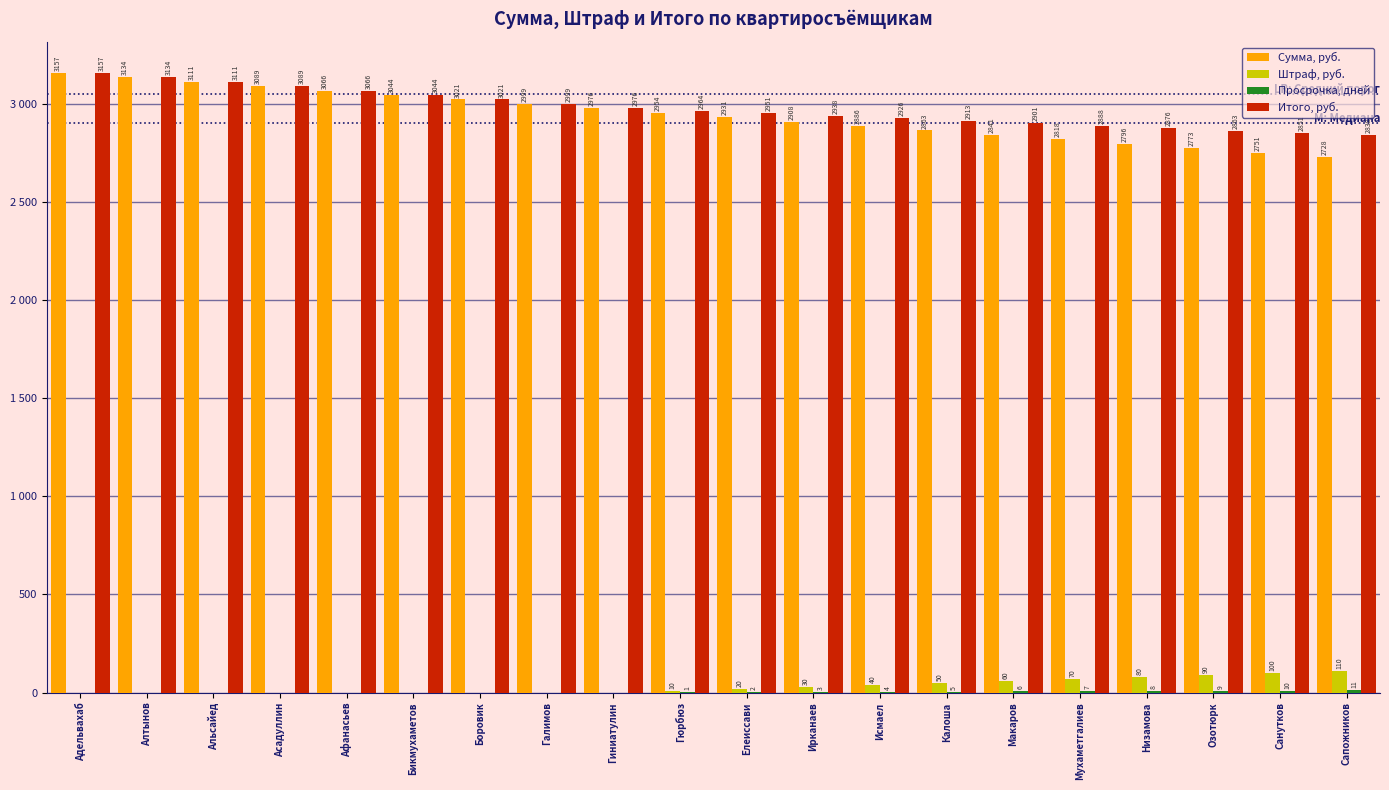

Are the bars grouped side by side (vs. stacked)?

Yes